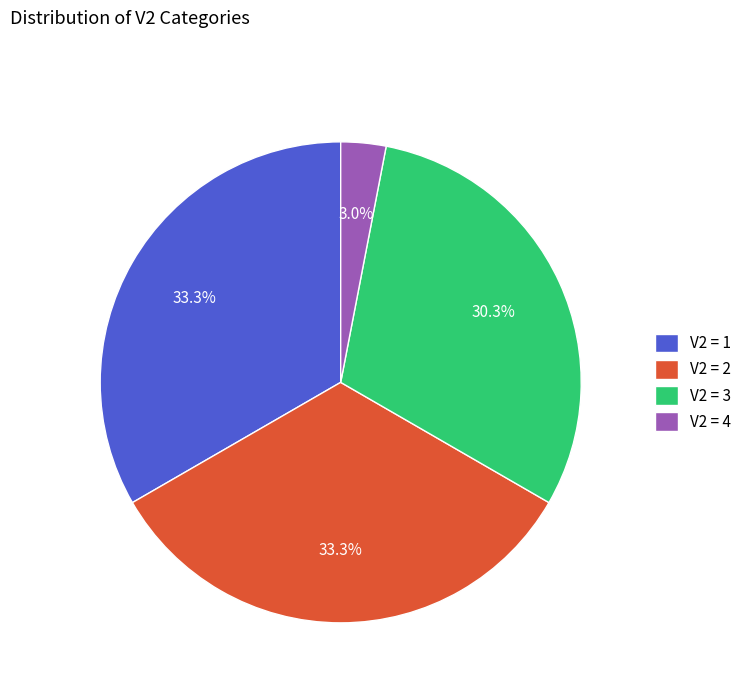

Which has a higher value, V2 = 1 or V2 = 3?

V2 = 1